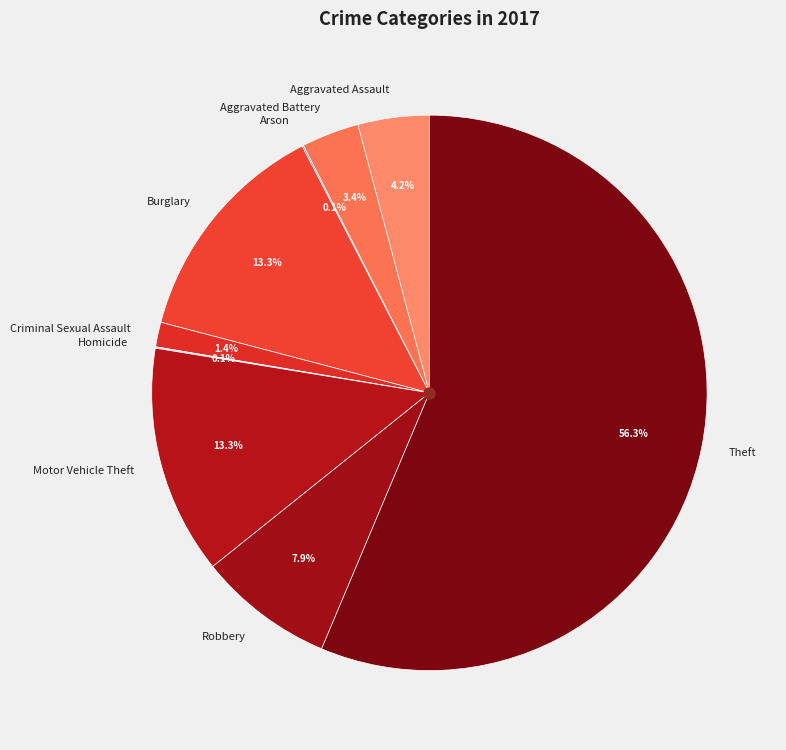

What is the largest slice in the pie chart?

Theft